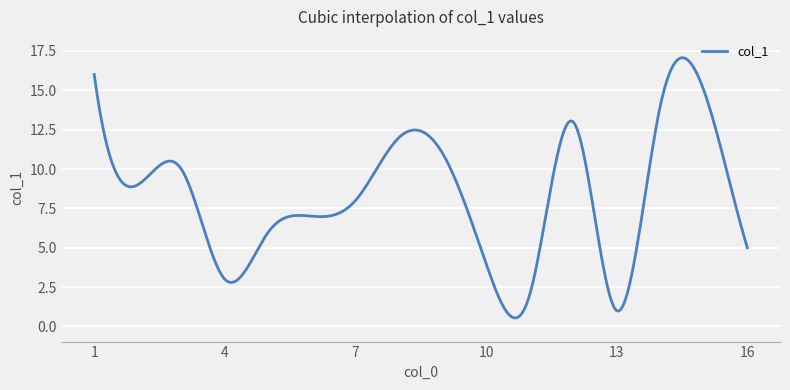

What is the smallest value displayed?

0.5